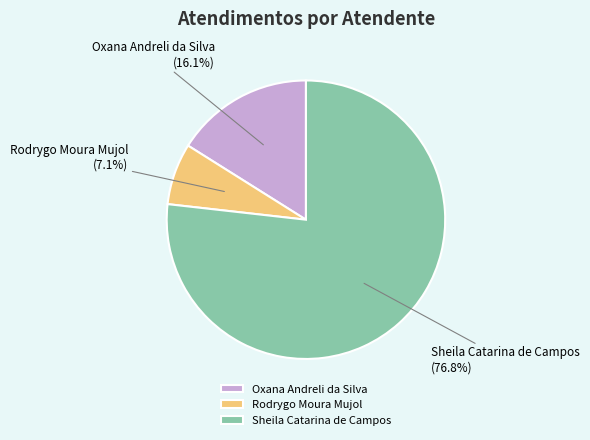

Between Rodrygo Moura Mujol and Sheila Catarina de Campos, which is larger?

Sheila Catarina de Campos